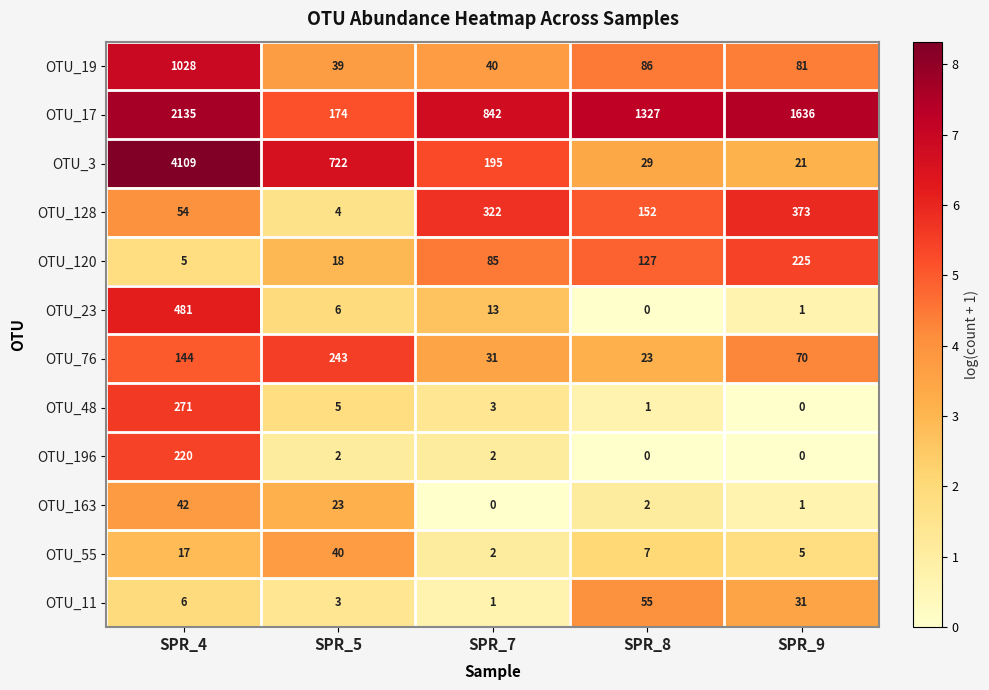

At which label does OTU_48 reach its peak?

SPR_4